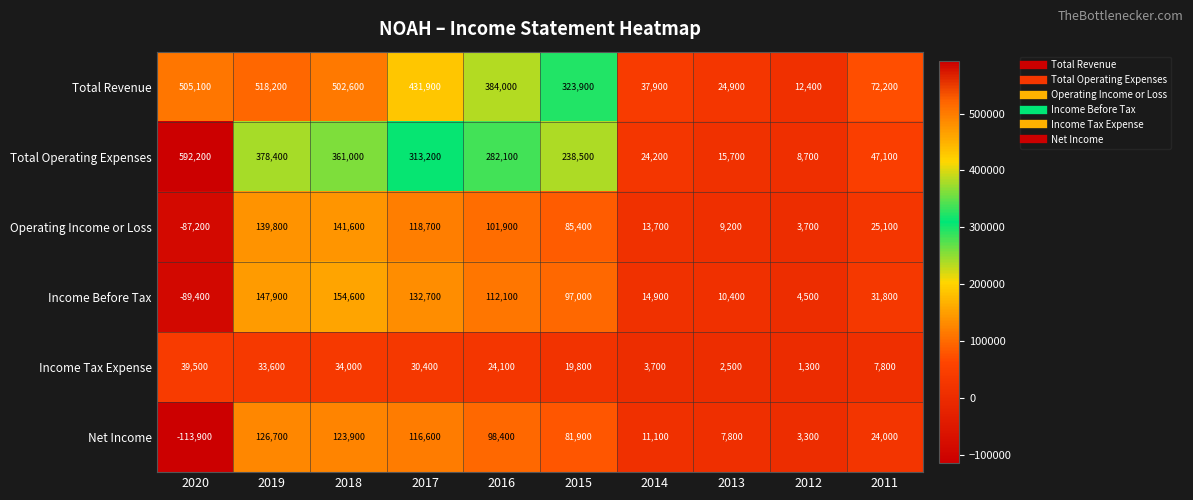

Which category has the lowest value in the Operating Income or Loss series?

2020